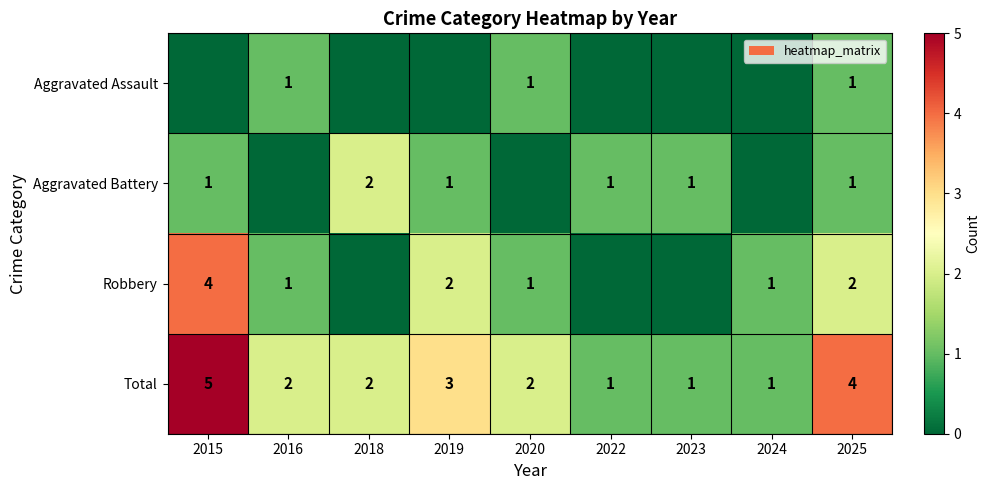

How many values in the Total series are below 2?

3